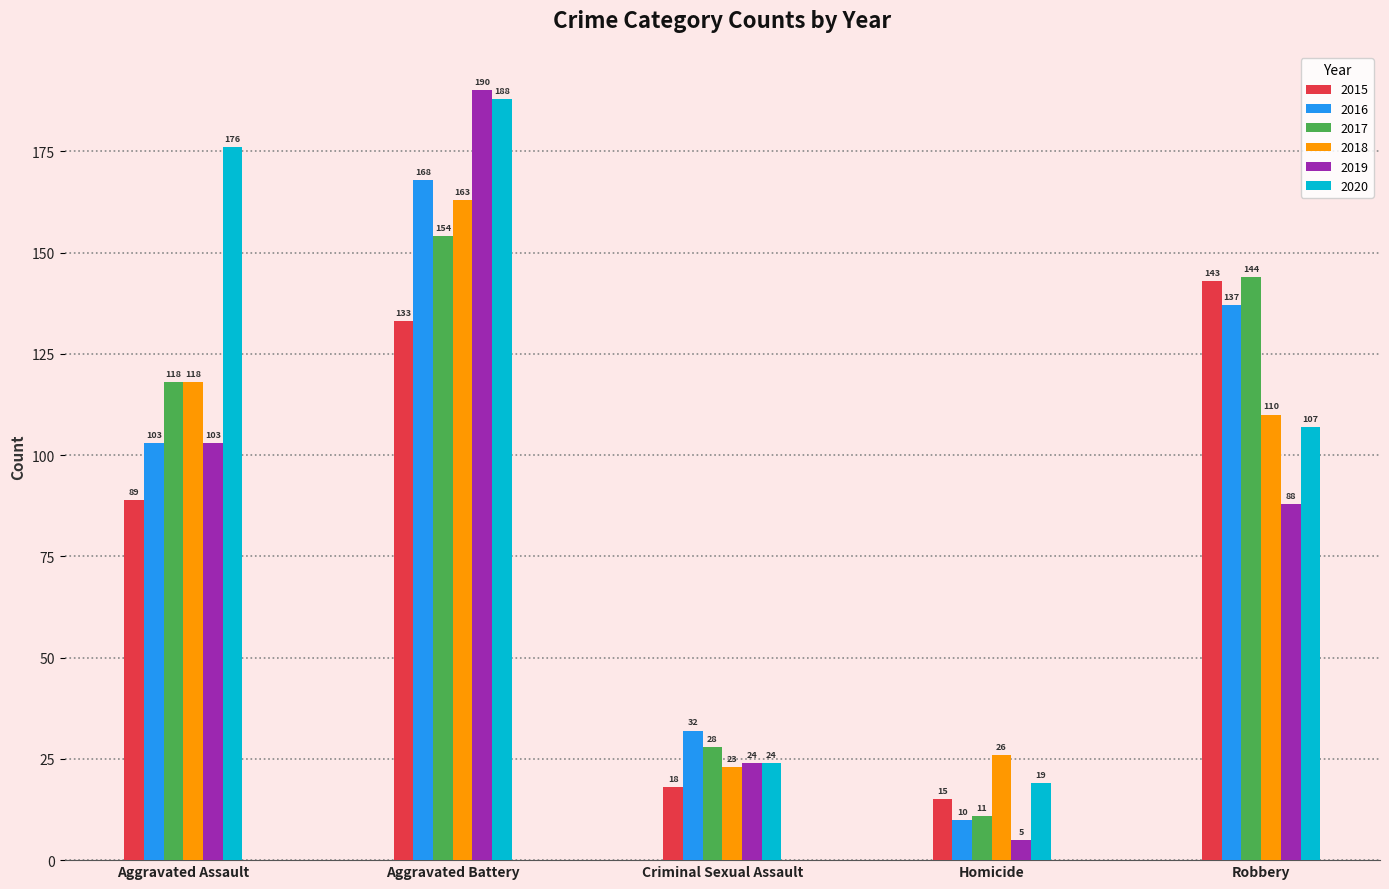

At which category is the sum across all series the highest?

Aggravated Battery